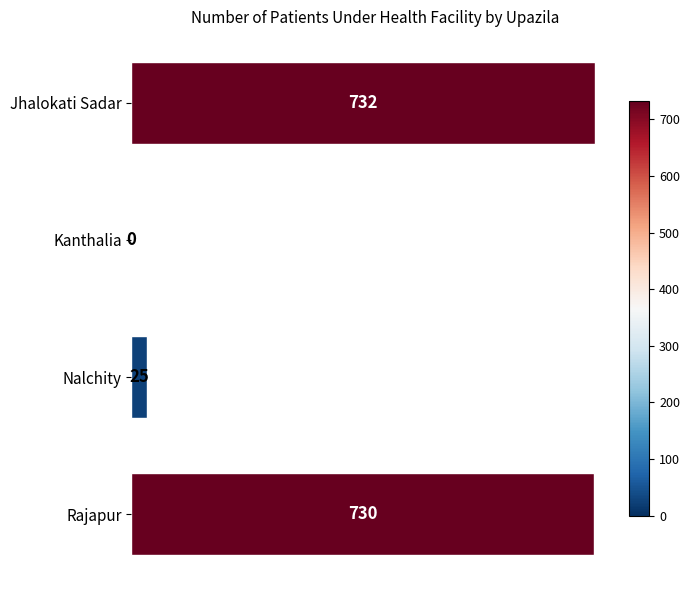

Where is the data nearest to the value 366?

Nalchity